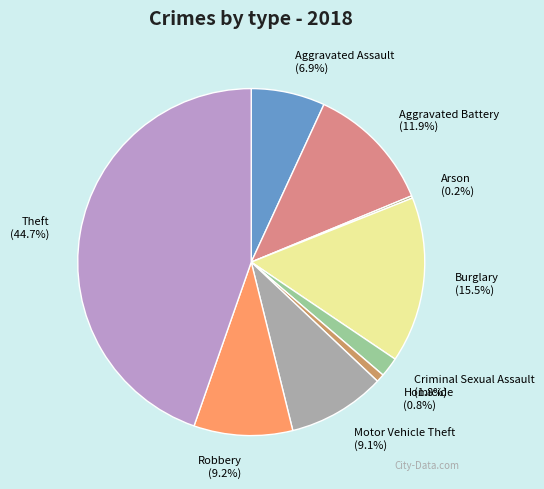

What percentage is the Aggravated Assault slice, to the nearest percent?

7%